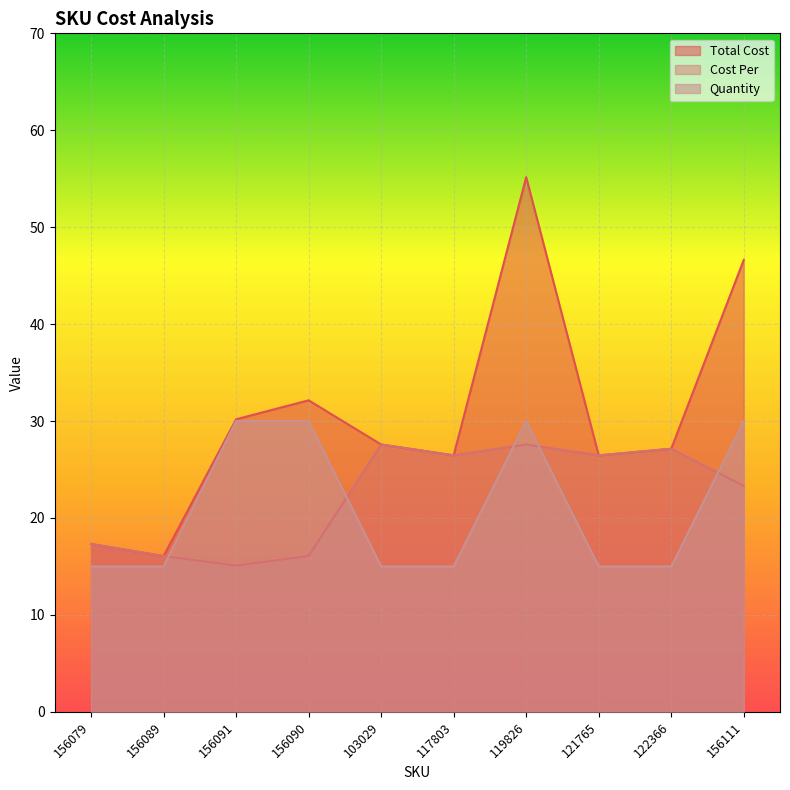

What is the maximum value shown in the chart?

55.2